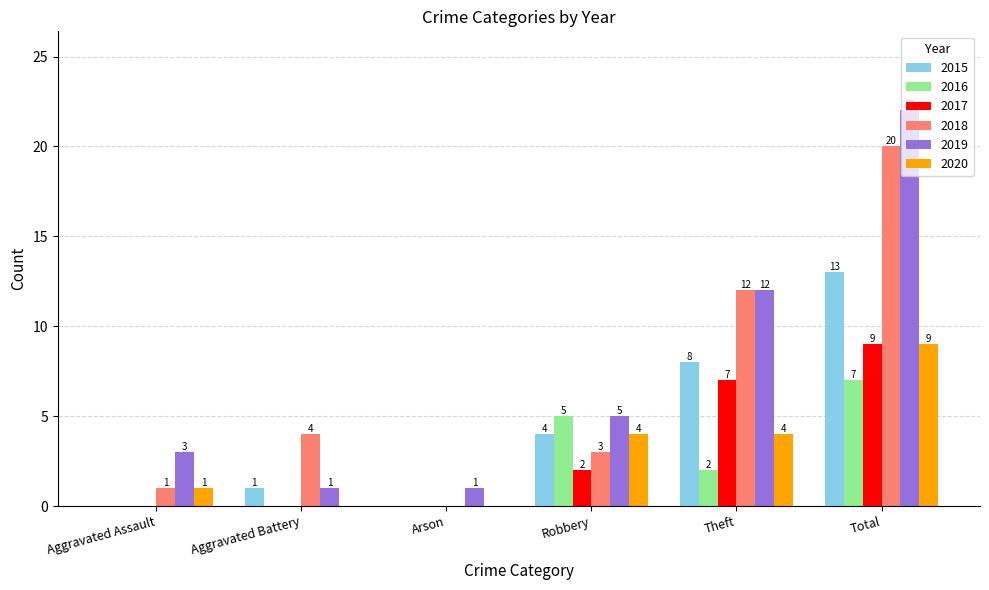

What is the total value across all series at Robbery?

23